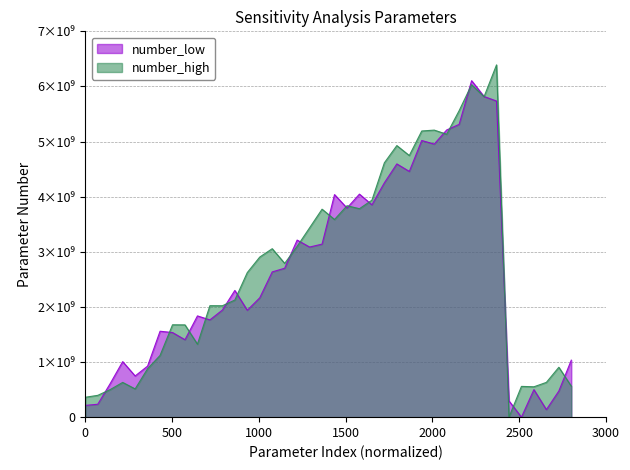

What are all the series names shown in the legend?

number_low, number_high